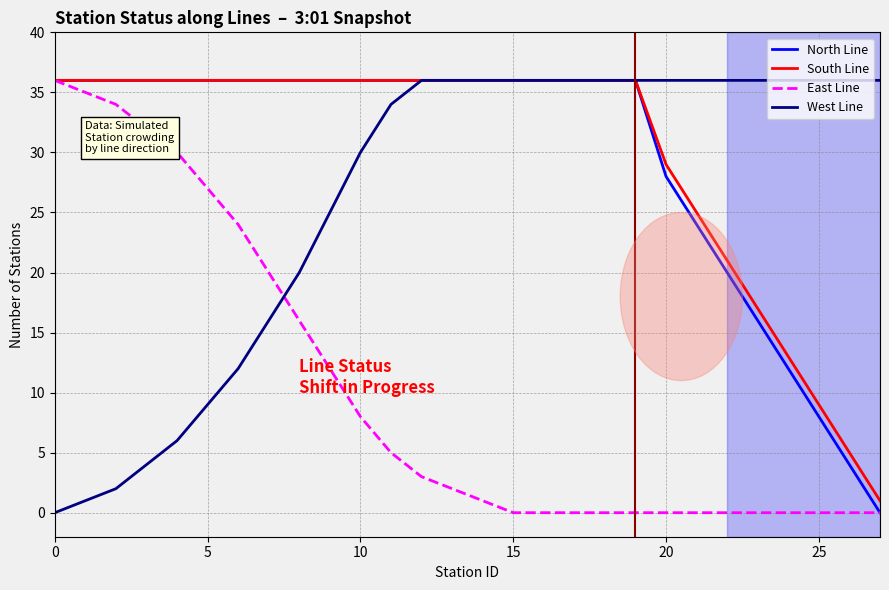

What is the greatest value displayed?

36